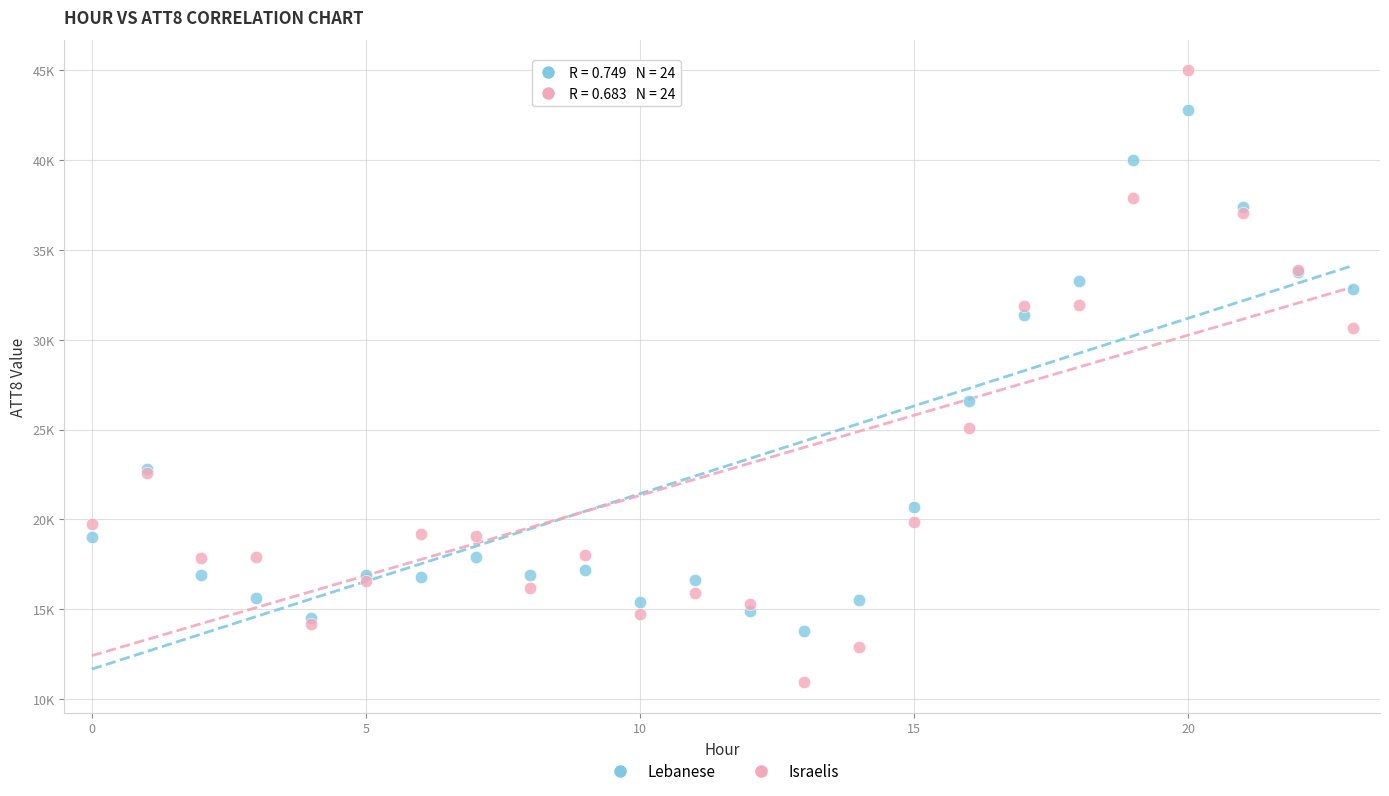

What are all the series names shown in the legend?

Lebanese, Israelis